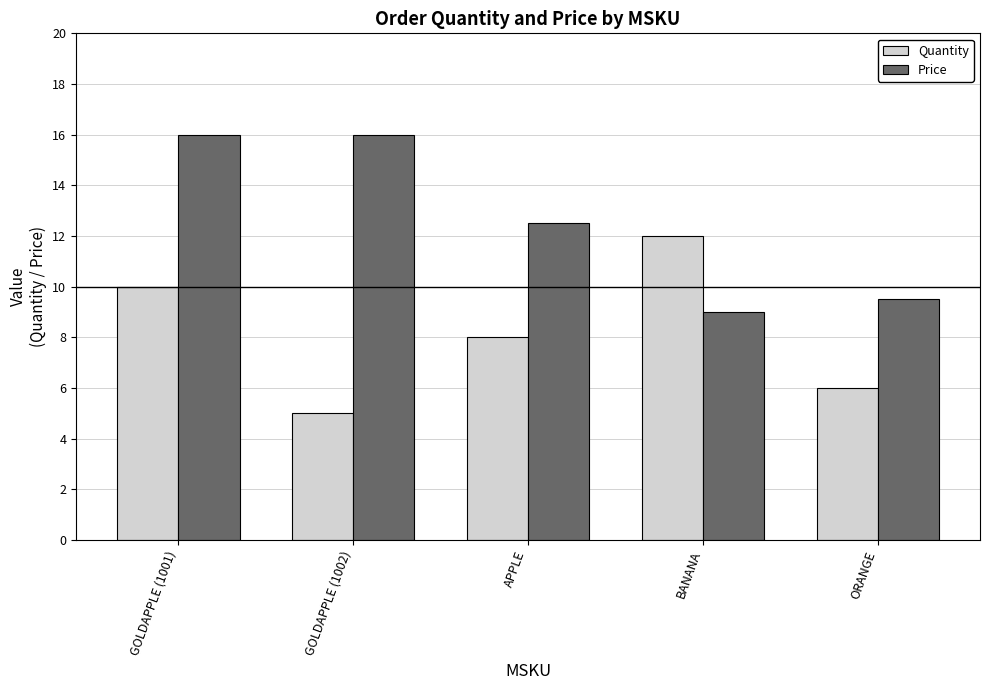

Is the value of Quantity at ORANGE greater than the value of Price at ORANGE?

No